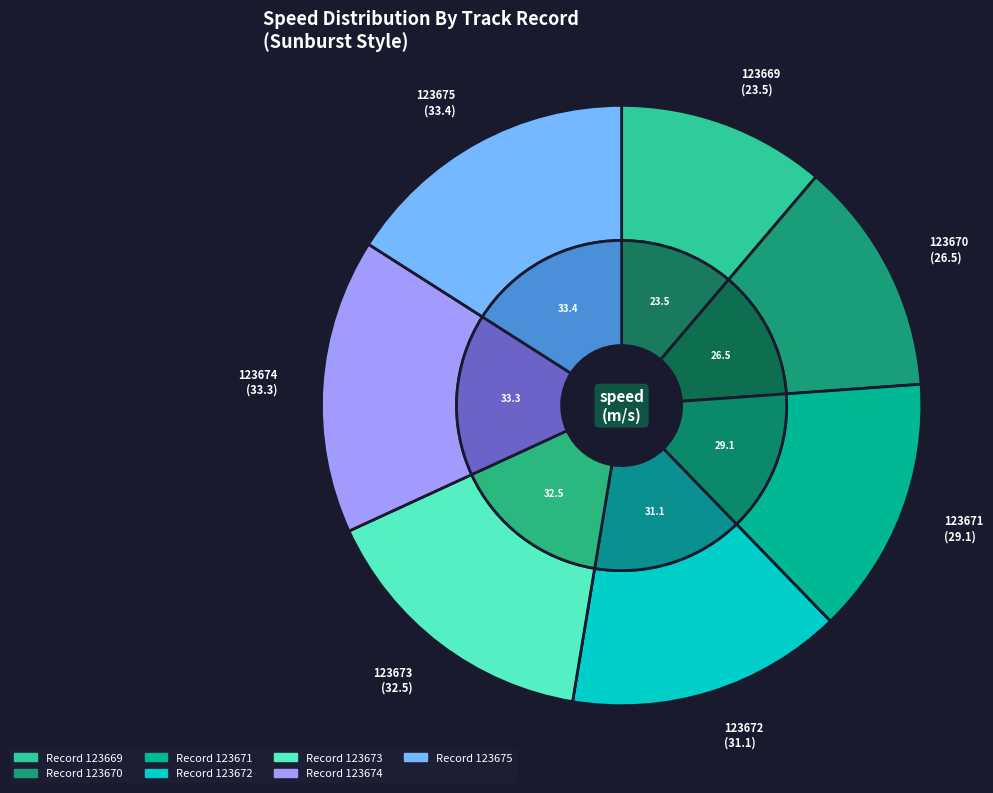

What is the change in value from 123670 to 123675?

+6.9